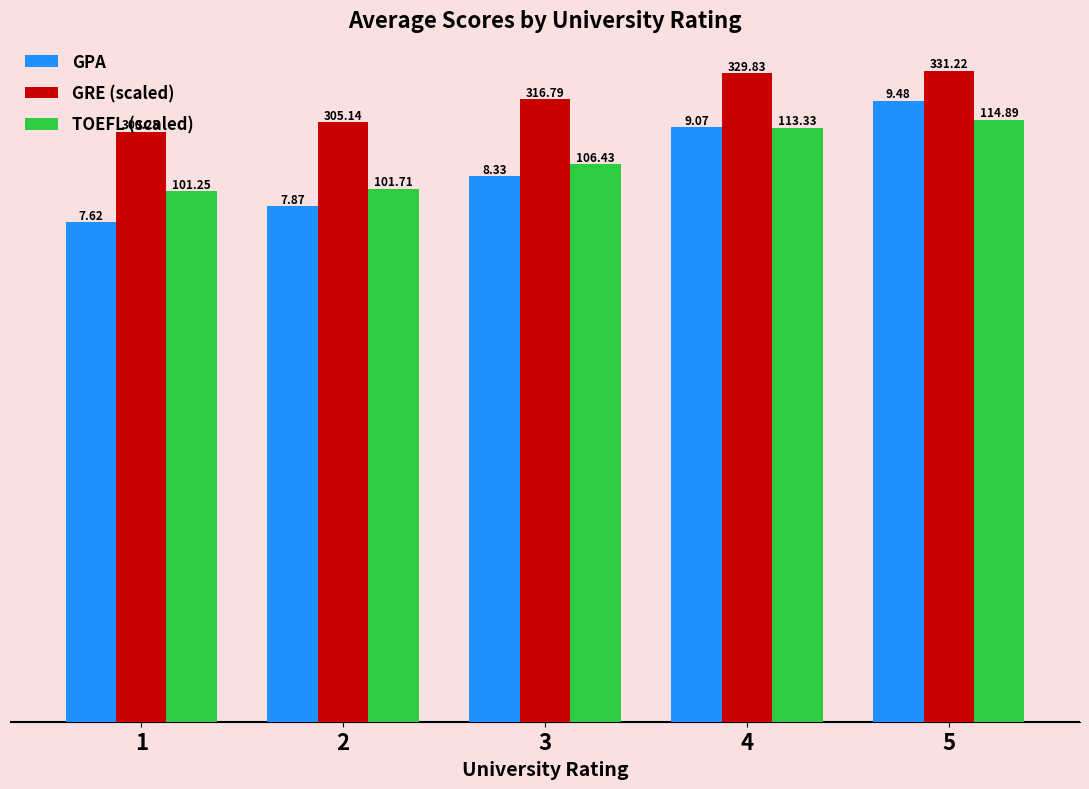

How many groups of bars are there?

5